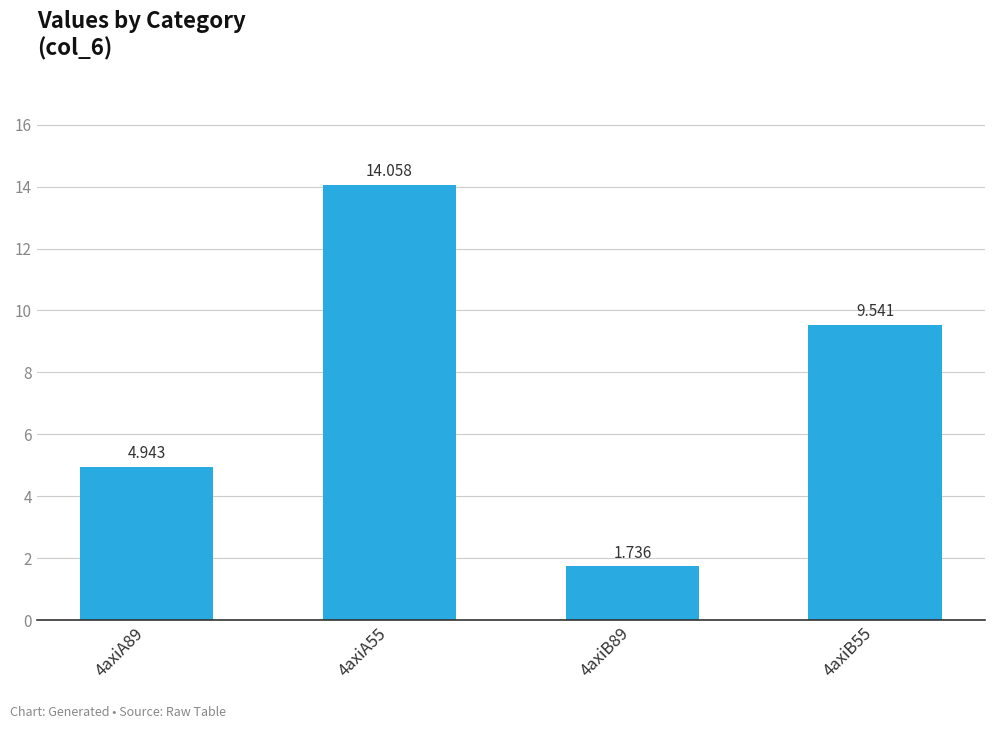

The chart shows a value of 14.1 at 4axiA55. True or false?

True